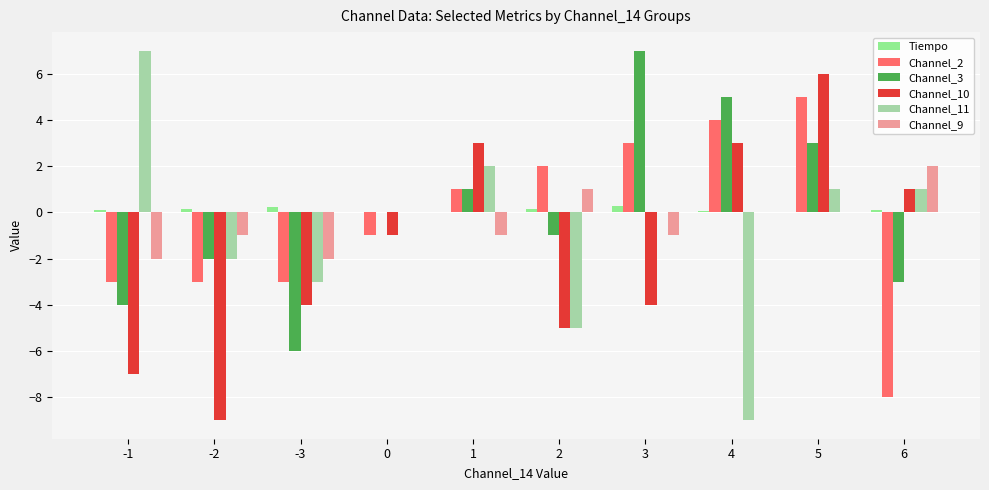

What is the spread (max minus min) of values at 0?

1.0